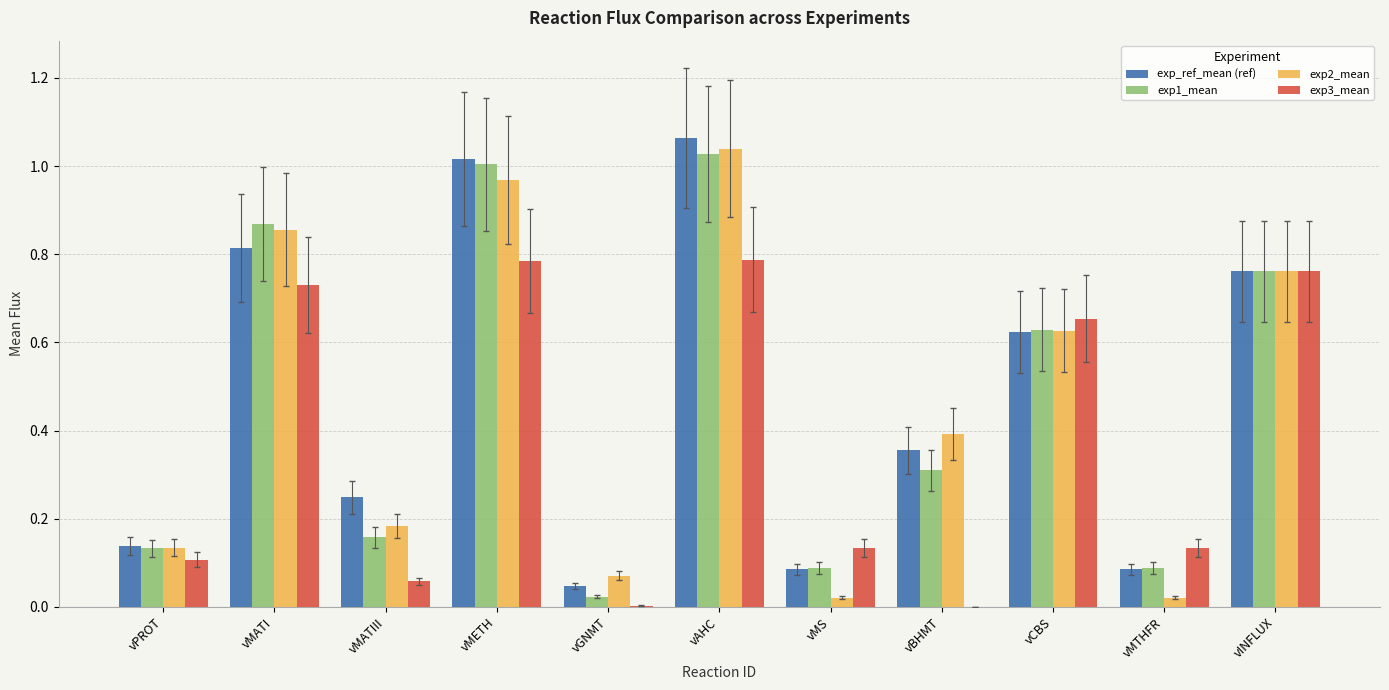

Between vGNMT and vCBS, which series saw the biggest shift?

exp3_mean